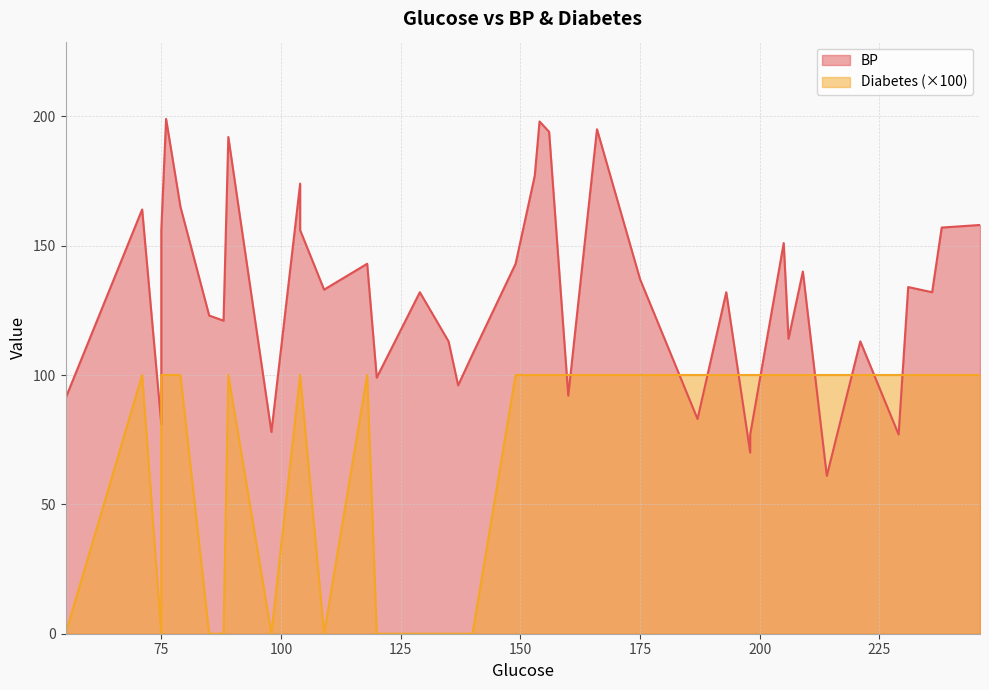

Does the chart display data point markers on the line(s)?

No